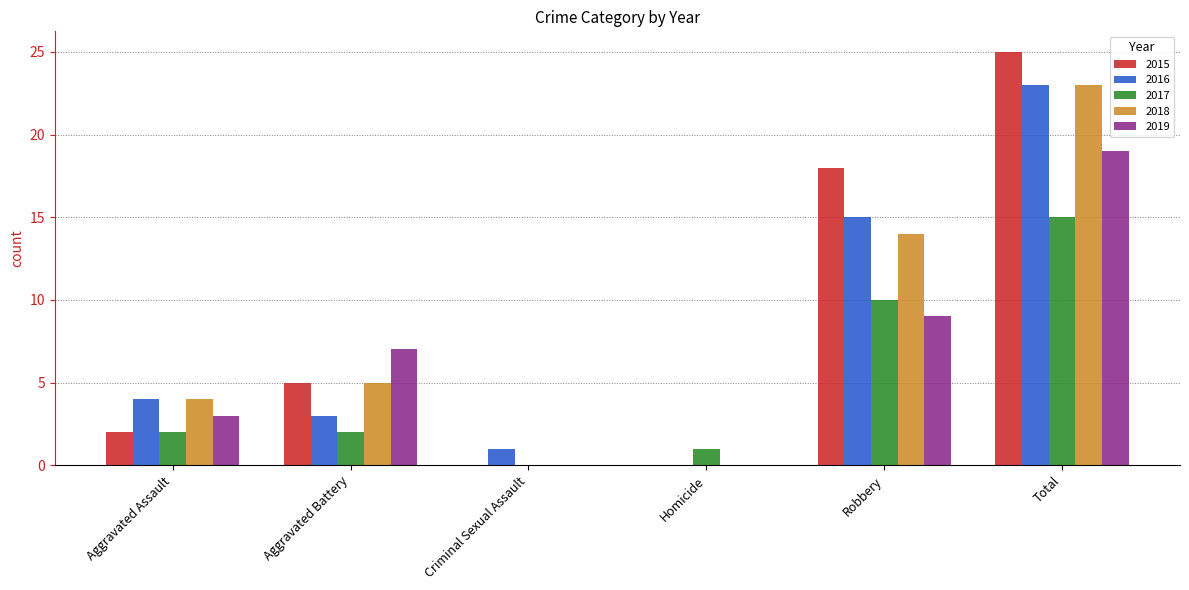

At which label is 2015 closest to 12?

Robbery